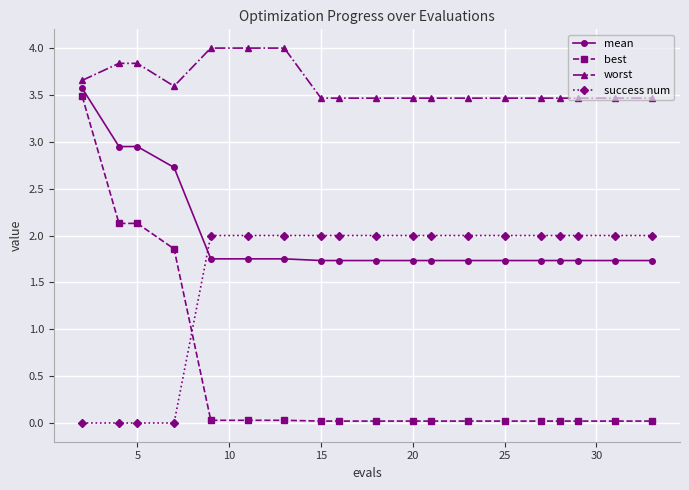

What is the value of the success num point at the 8th from the left?

2.0